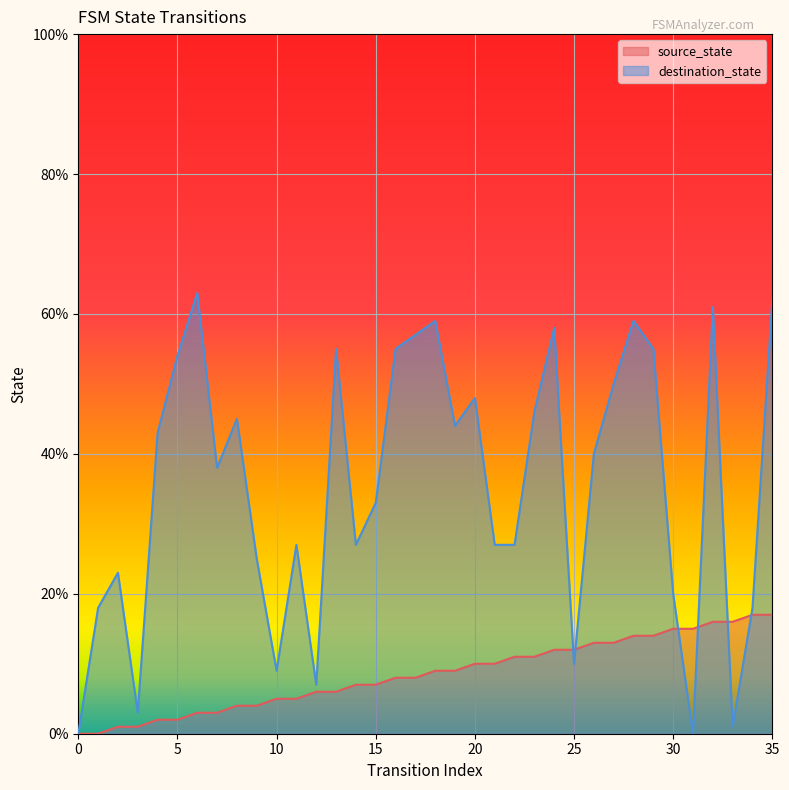

The value of source_state at 25 is 12. True or false?

True